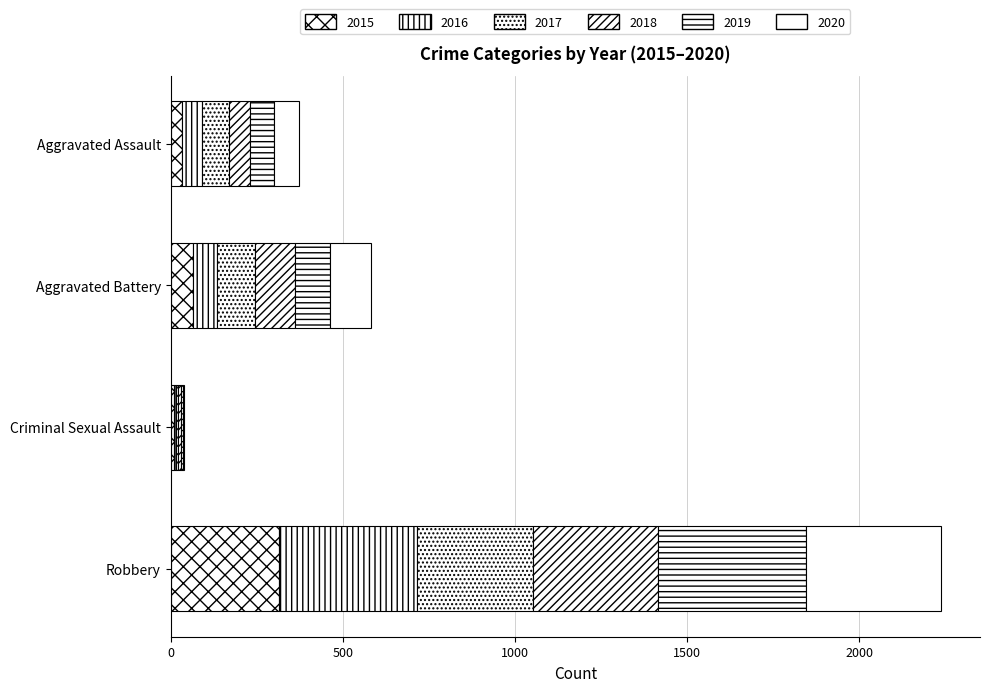

How many categories are shown in the chart?

4